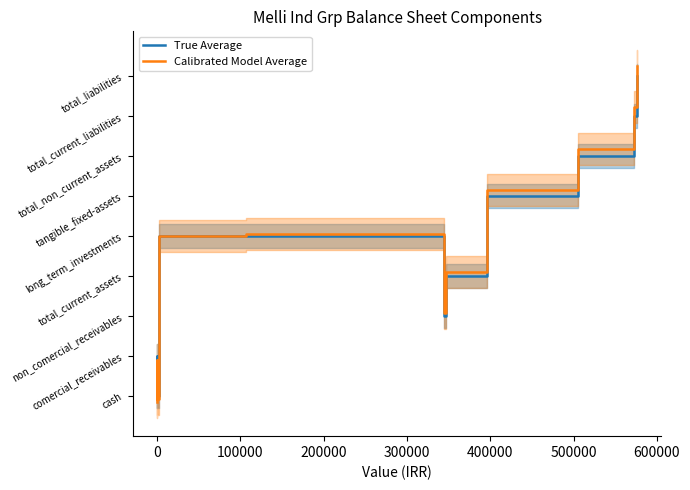

In Calibrated Model Average, how many points are higher than both neighbors (excluding endpoints)?

2